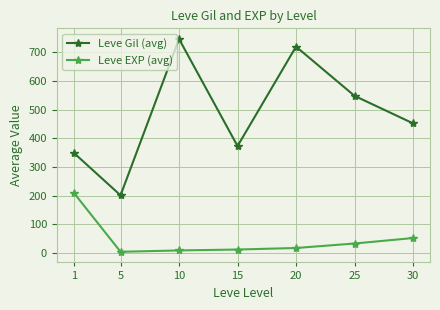

True or false: Leve EXP (avg) and Leve Gil (avg) intersect in this chart.

False